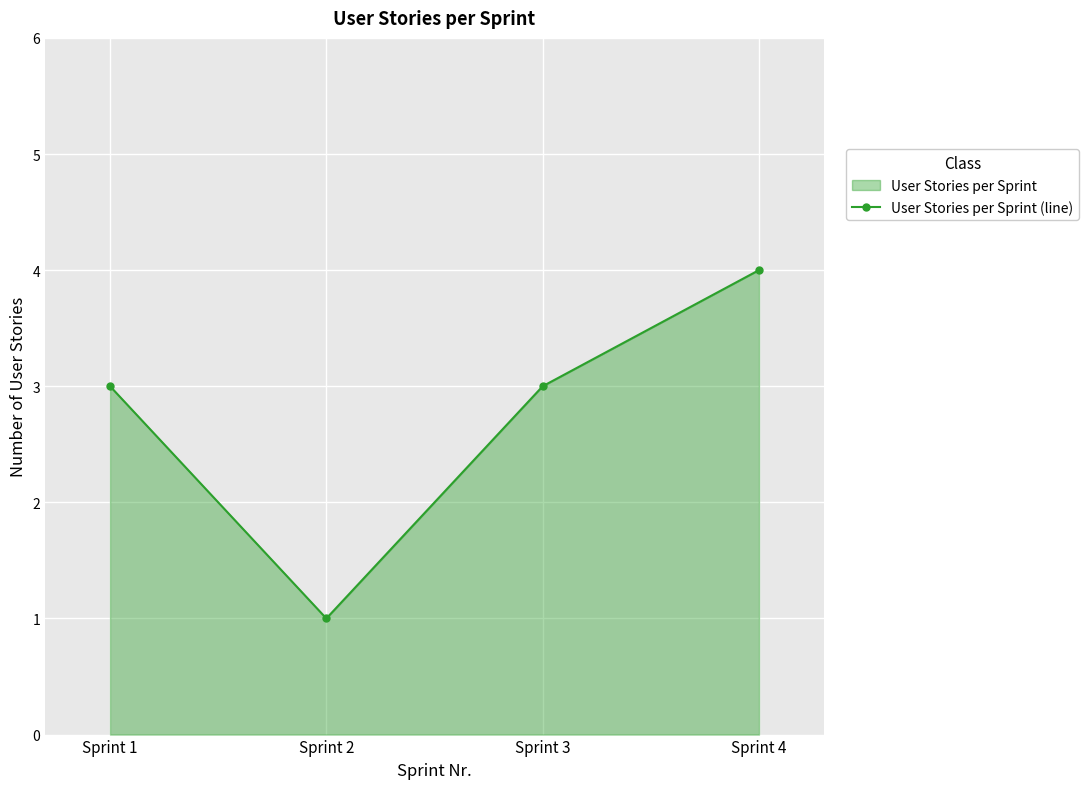

Reading right to left, what are all the values shown in this chart?

Sprint 4=4	Sprint 3=3	Sprint 2=1	Sprint 1=3